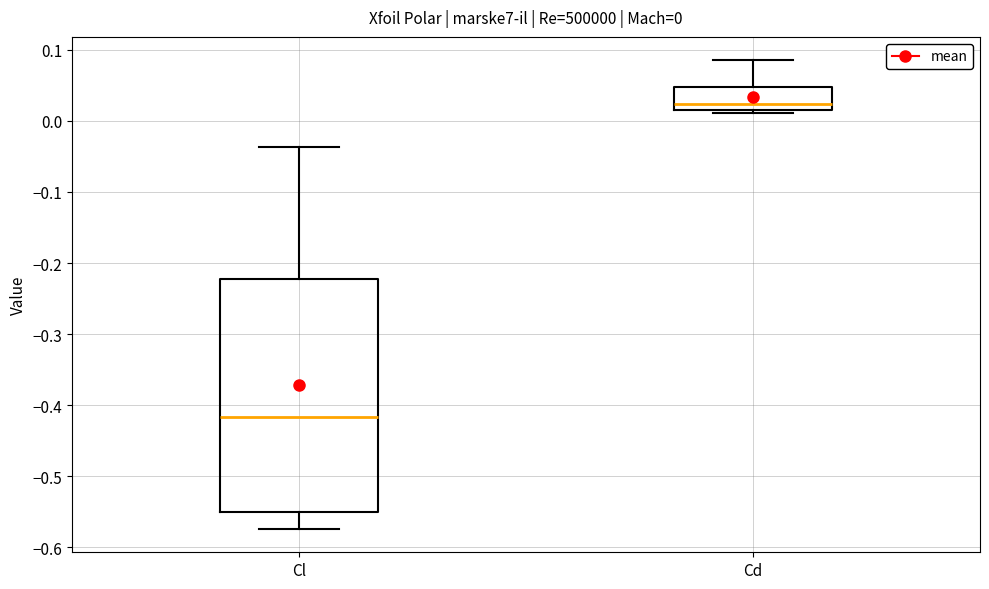

Which box has the lowest median line?

Cl